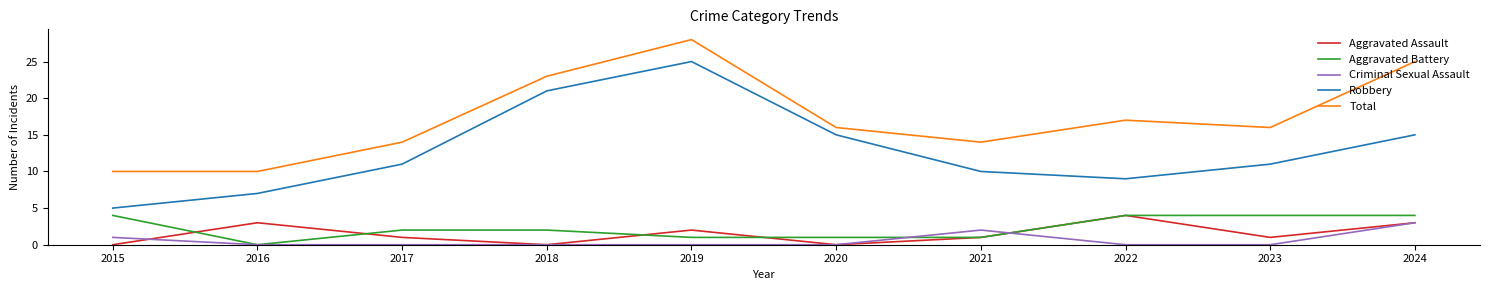

What value does the Total series have at 2017?

14